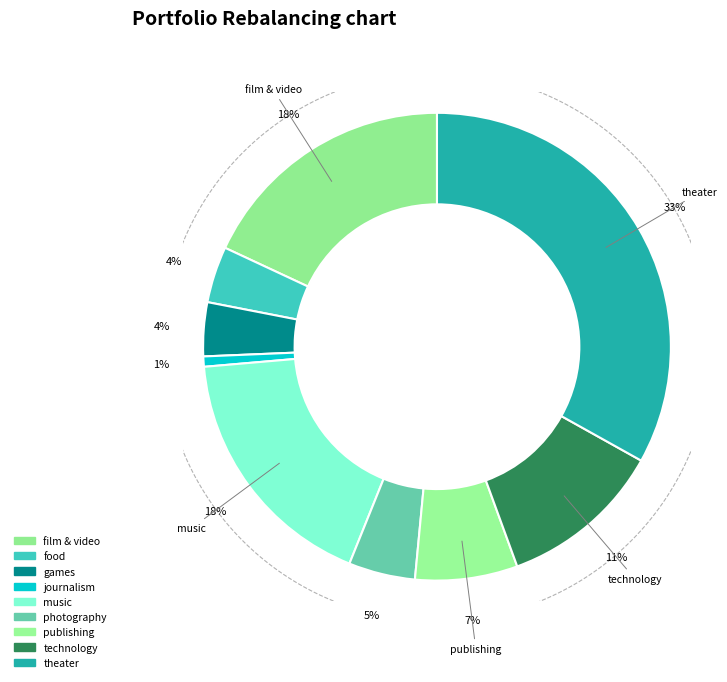

The theater slice represents 33% of the pie. True or false?

True